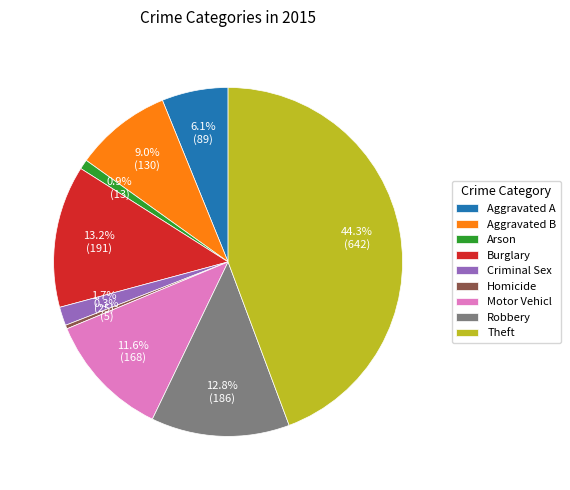

What percentage do Aggravated B and Aggravated A together represent?

15.1%